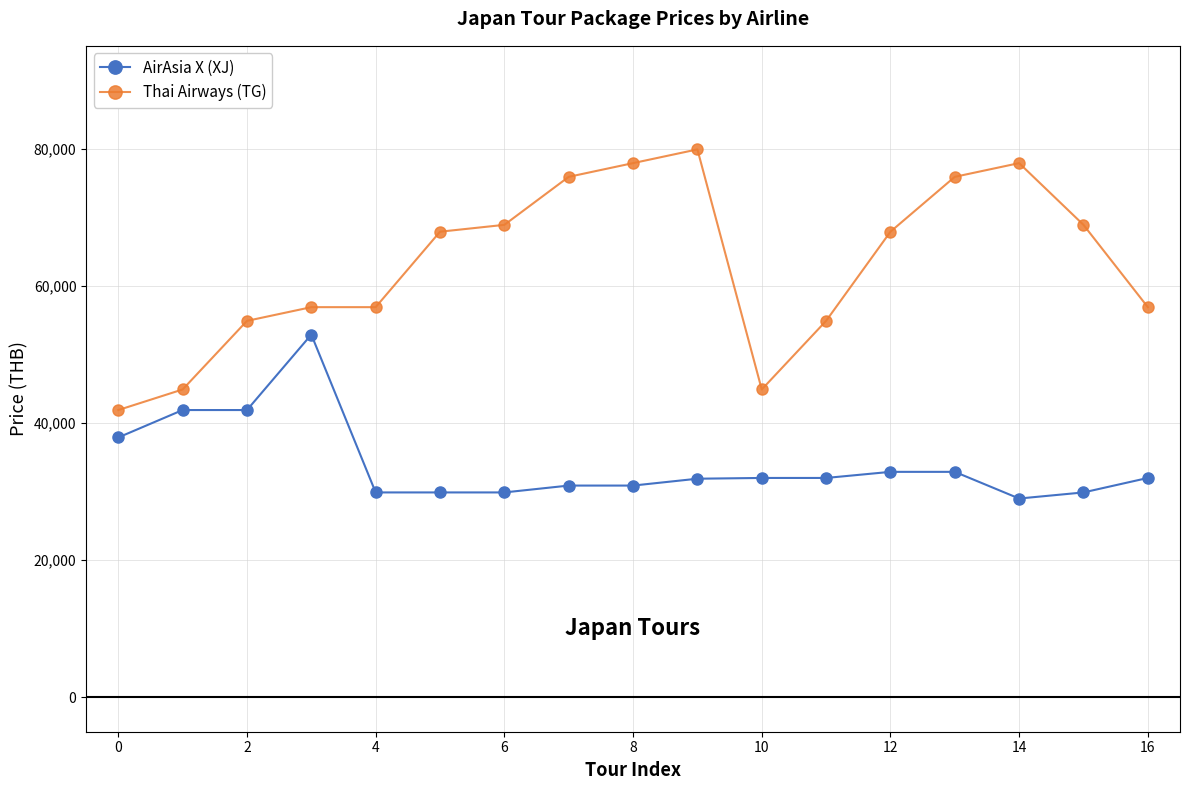

What is the maximum value shown in the chart?

79900